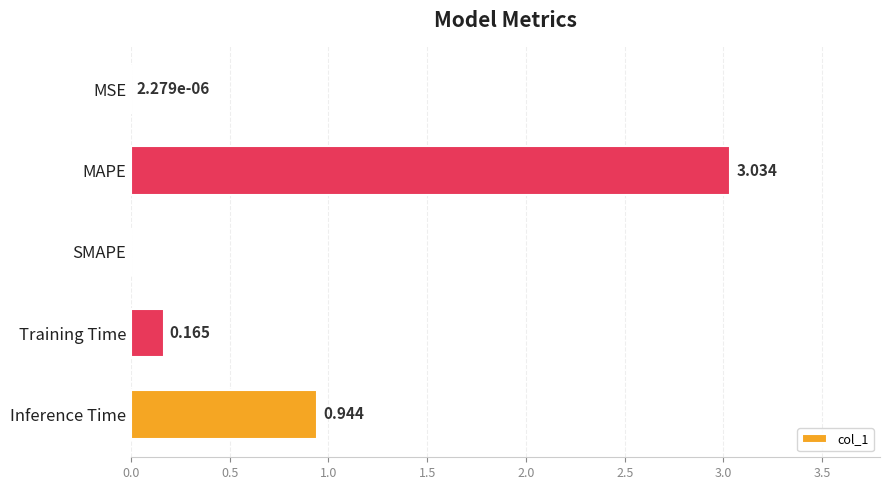

Which category has the highest value across all series?

MAPE